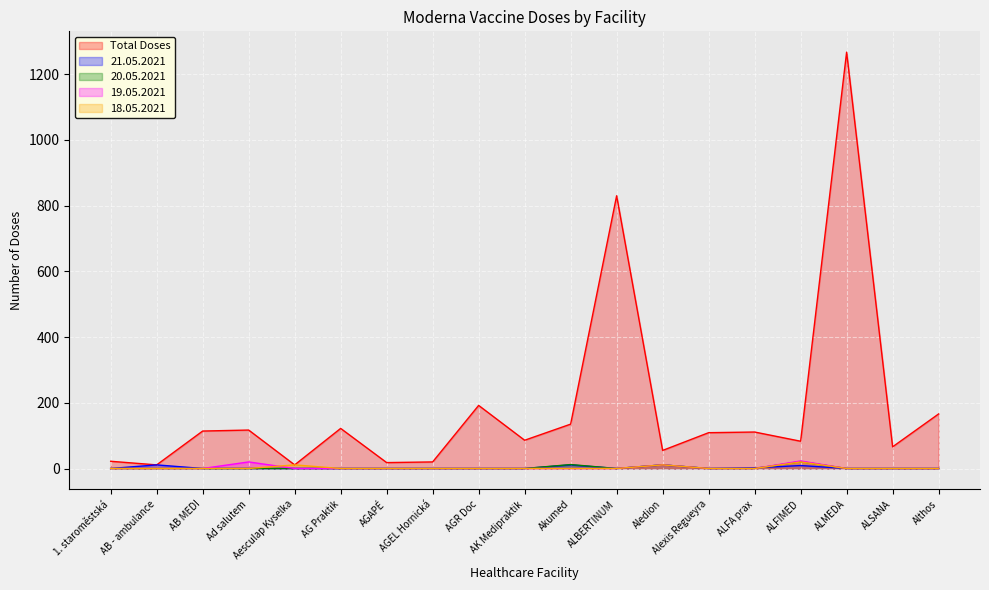

What is the label of the 1st point from the left?

1. staroměstská